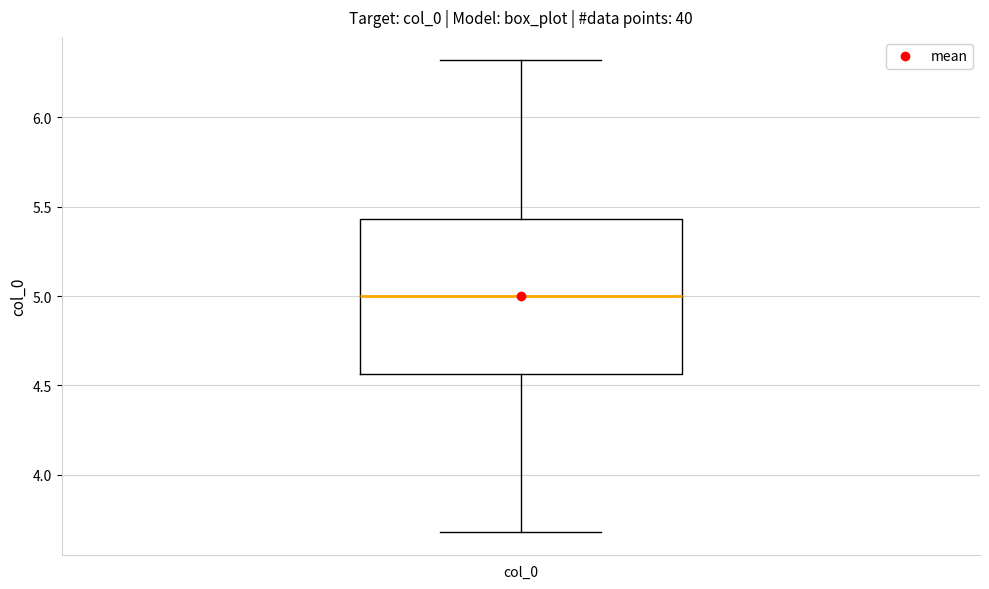

Read this box plot against the y-axis: the position of the median line, the range covered by the box, and the ends of both whiskers. The values are not printed on the chart, so give them approximately, as read against the axis.

median 5.00, box 4.55 to 5.45, whiskers 3.70 to 6.30